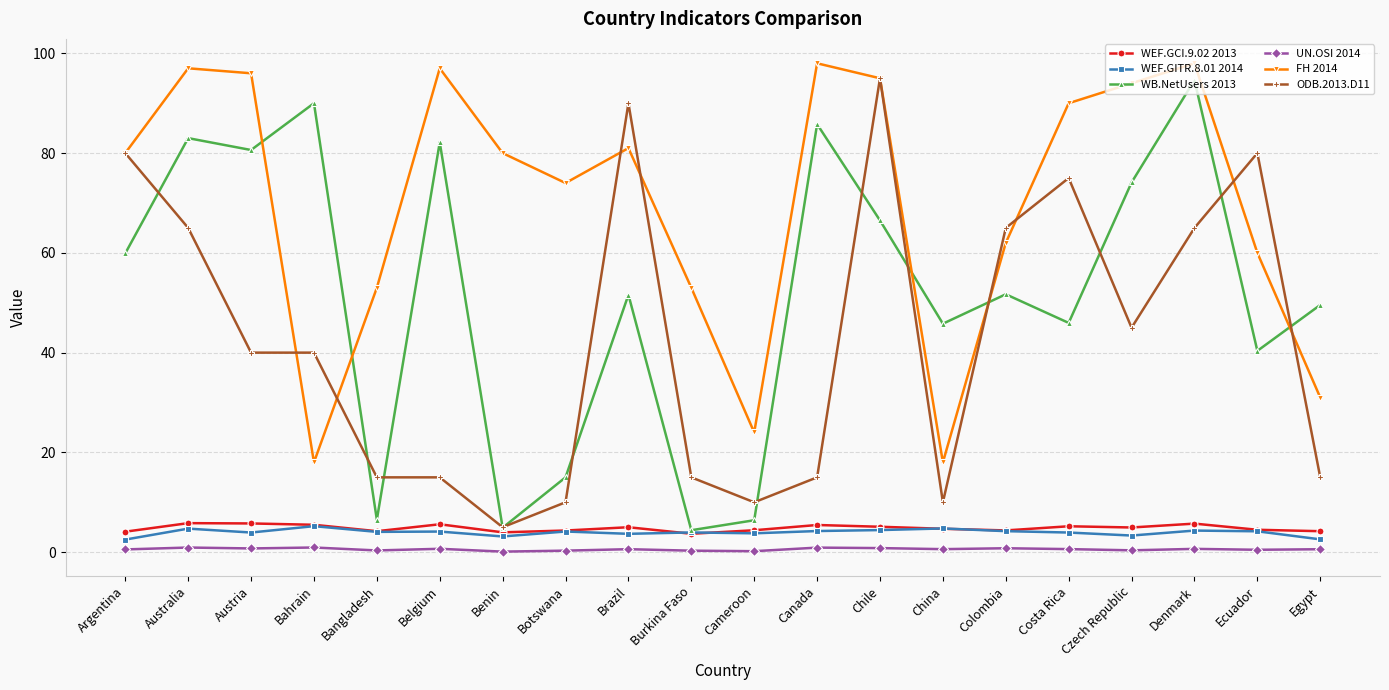

True or false: FH 2014 and WB.NetUsers 2013 cross at least once.

True